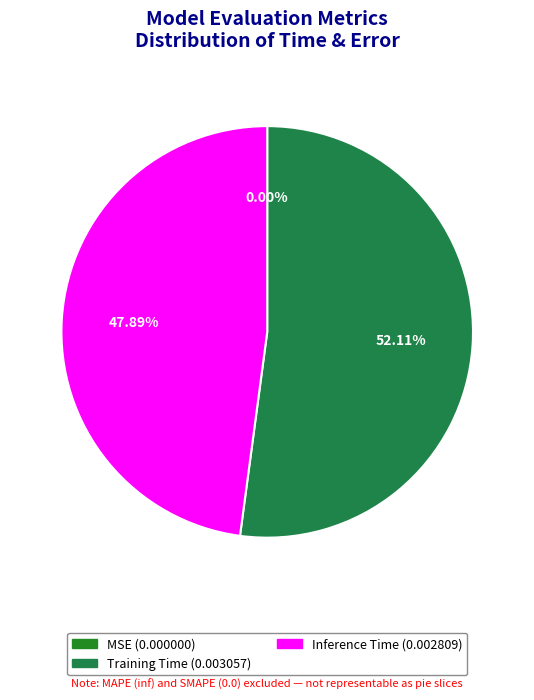

Which slice represents more than half of the pie?

Training Time